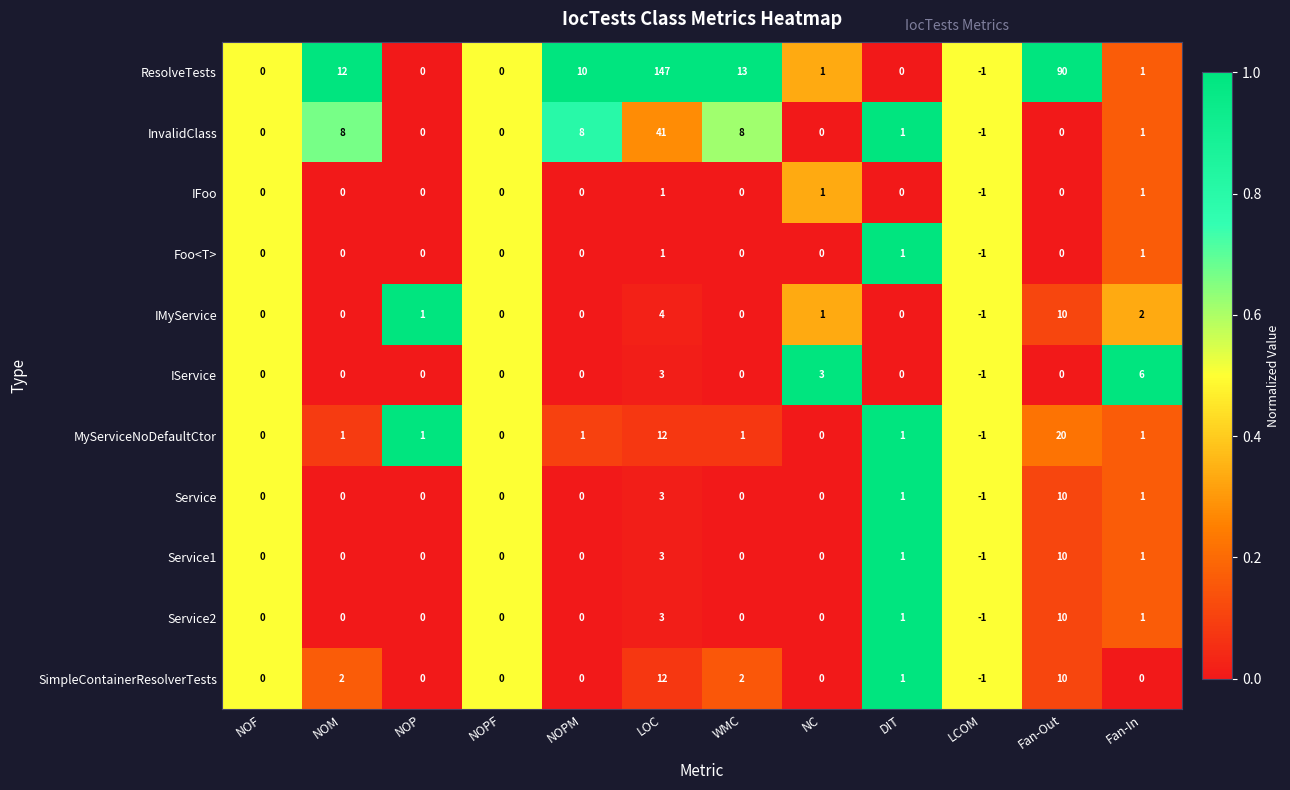

What is the sum of the MyServiceNoDefaultCtor values at Fan-Out and DIT?

21